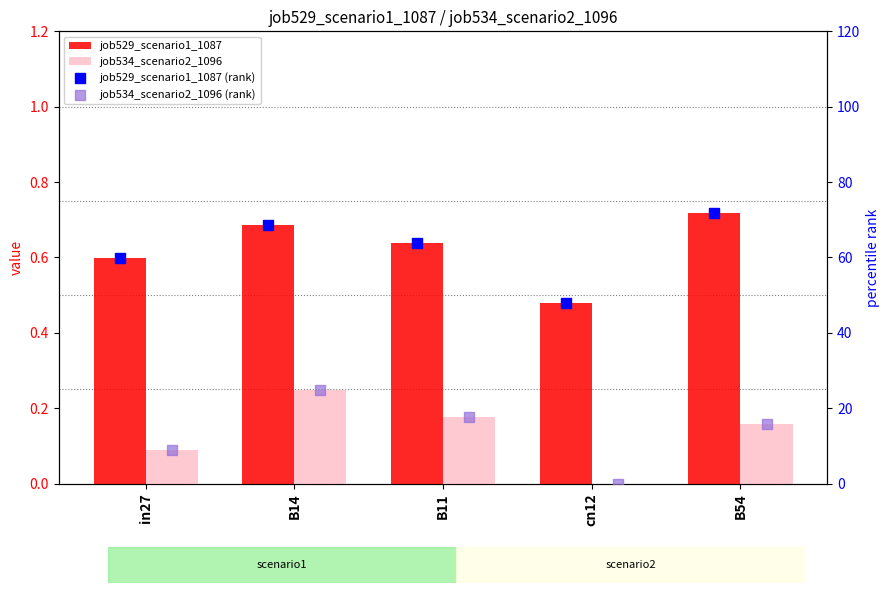

Which series contains the highest Y value?

job529_scenario1_1087 (rank)